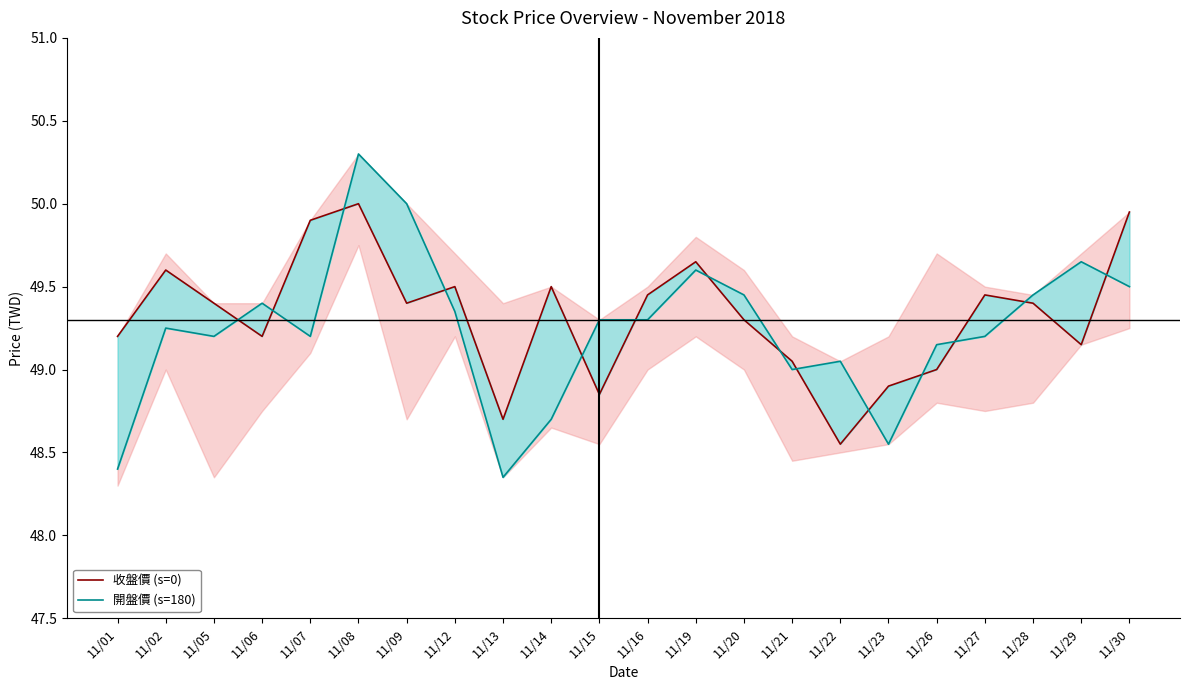

Between 11/05 and 11/08, which is larger?

11/08